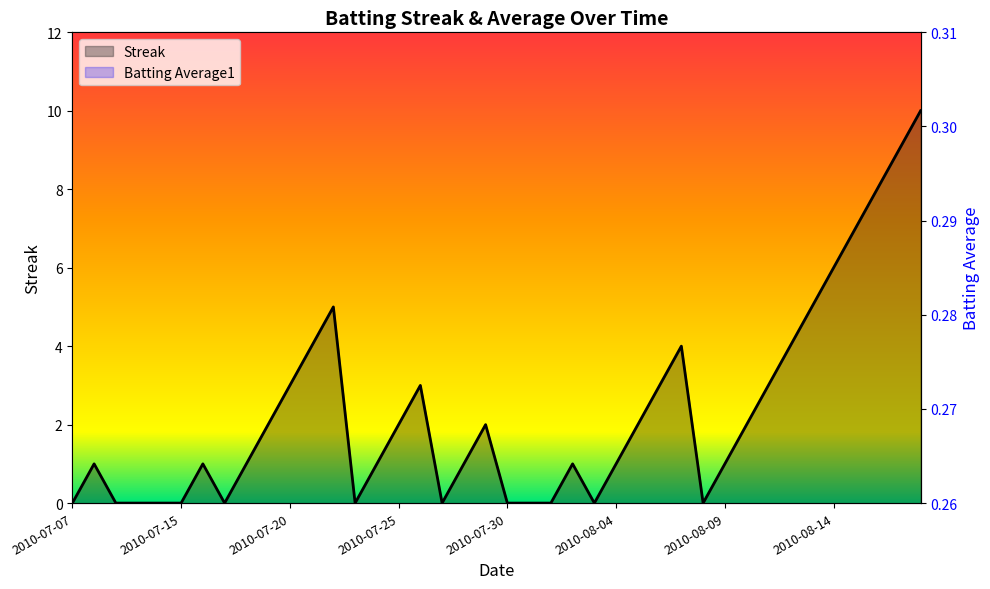

Is it true that Batting Average1 equals 0.3 at 2010-07-15?

True